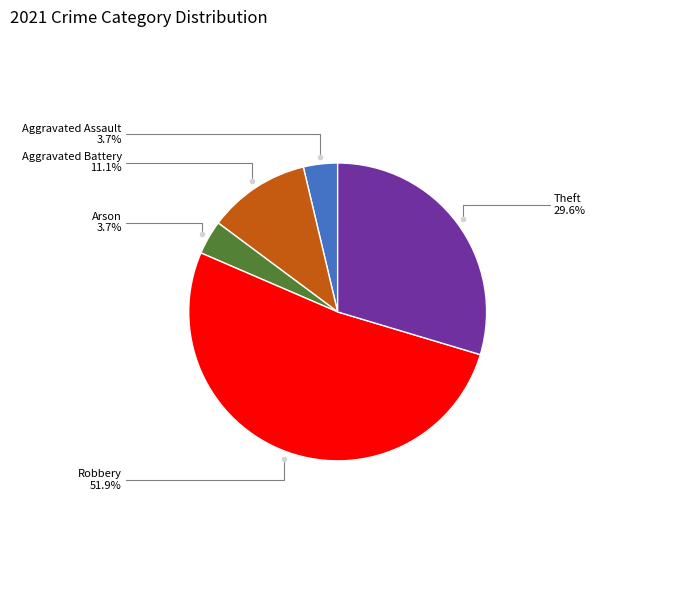

Does any single category account for the majority?

Yes